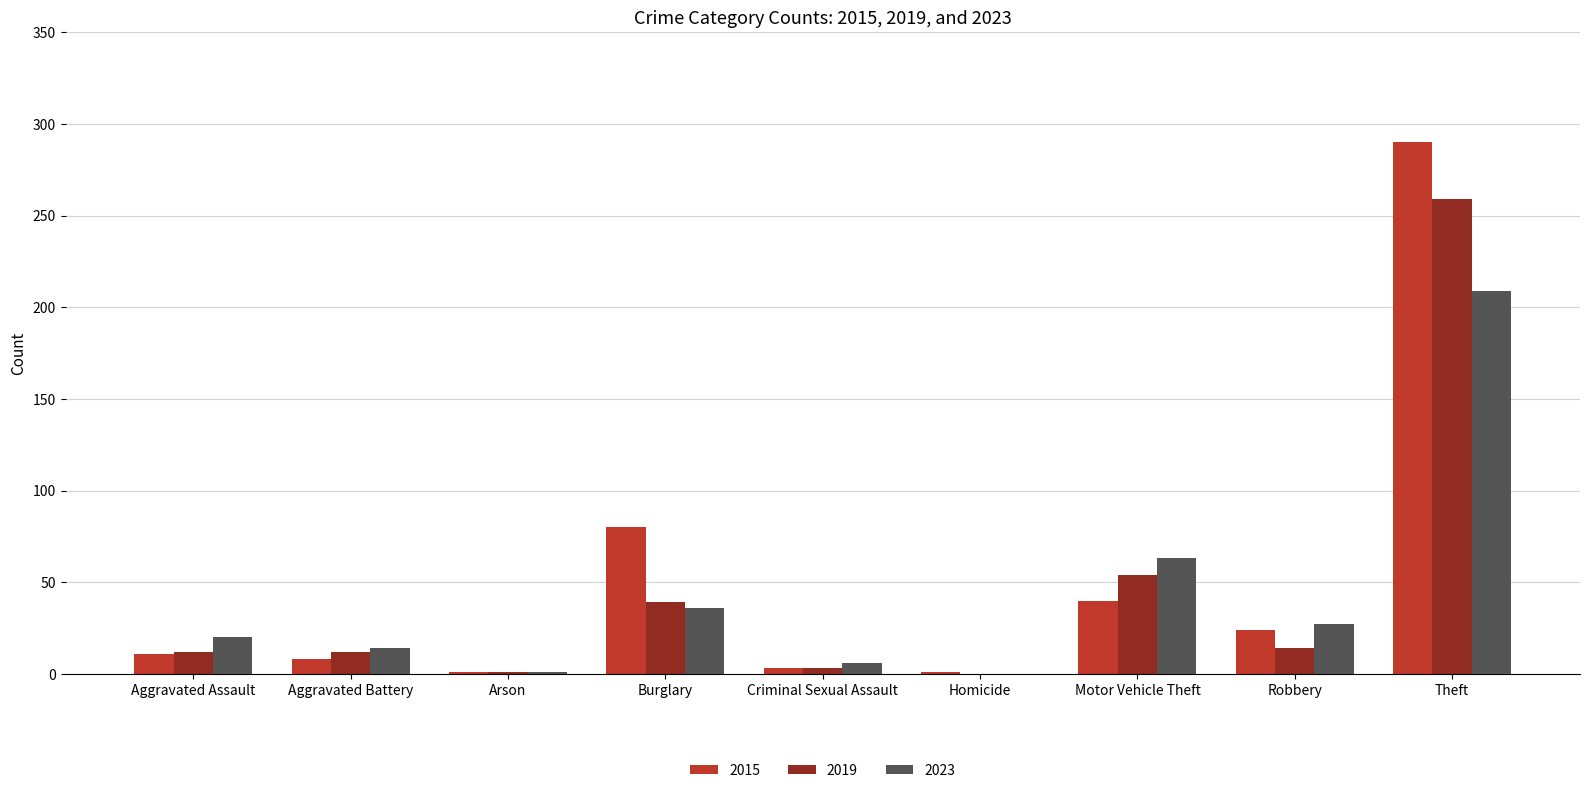

The 2015 series shows 440 at Theft. True or false?

False